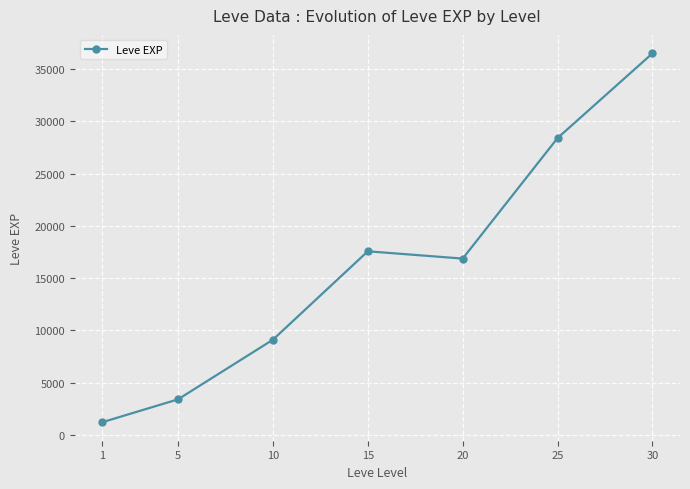

Reading left to right, transcribe all the data shown in this chart.

1213.3	3405.0	9106.7	17563.3	16865.0	28393.3	36492.5